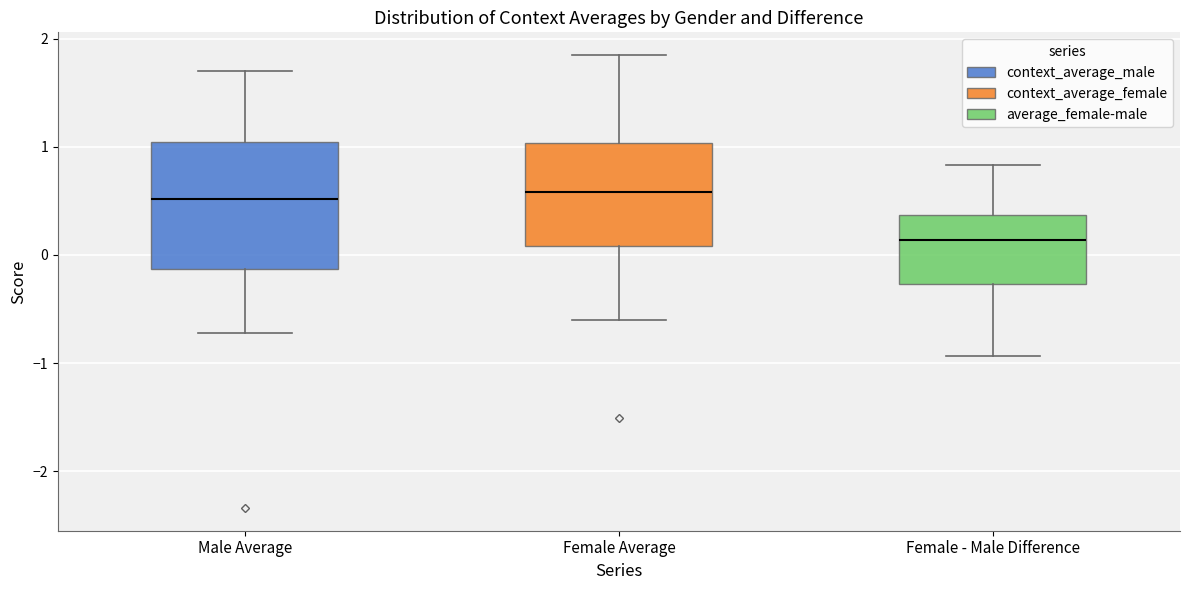

Reading left to right, read every box against the y-axis: the position of its median line, the range the box covers, and the ends of its whiskers. The values are not printed on the chart, so give them approximately, as read against the axis.

Male Average: median 0.5, box -0.1 to 1.0, whiskers -0.7 to 1.7
Female Average: median 0.6, box 0.1 to 1.0, whiskers -0.6 to 1.9
Female - Male Difference: median 0.1, box -0.3 to 0.4, whiskers -0.9 to 0.8